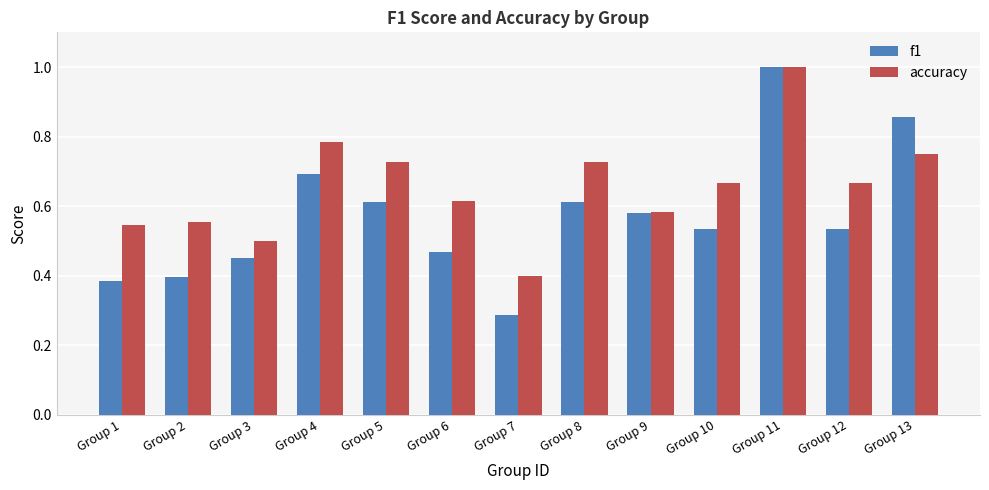

What is the sum of the accuracy values at Group 2 and Group 6?

1.2